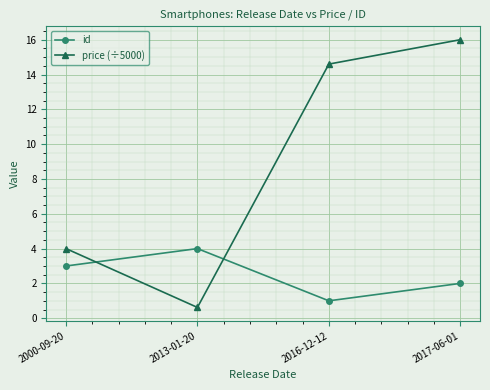

At how many categories does at least one series exceed 10?

2